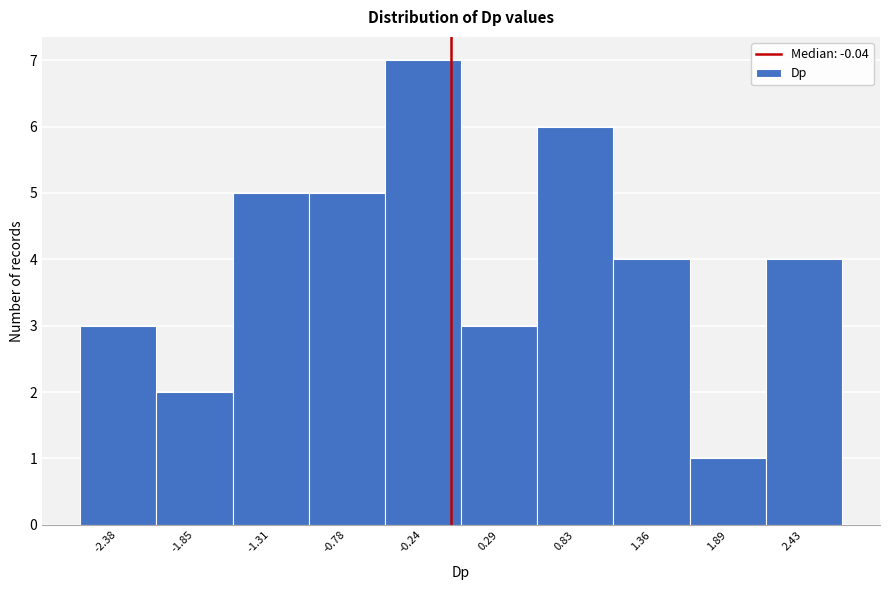

Reading left to right, list every bar in this chart as the range it spans on the x-axis followed by its height. Neither the bar edges nor the heights are printed on the chart, so give them approximately, as read against the axes.

-2.6 to -2.1: 3
-2.1 to -1.6: 2
-1.6 to -1.0: 5
-1.0 to -0.5: 5
-0.5 to 0.0: 7
0.0 to 0.6: 3
0.6 to 1.1: 6
1.1 to 1.6: 4
1.6 to 2.2: 1
2.2 to 2.7: 4